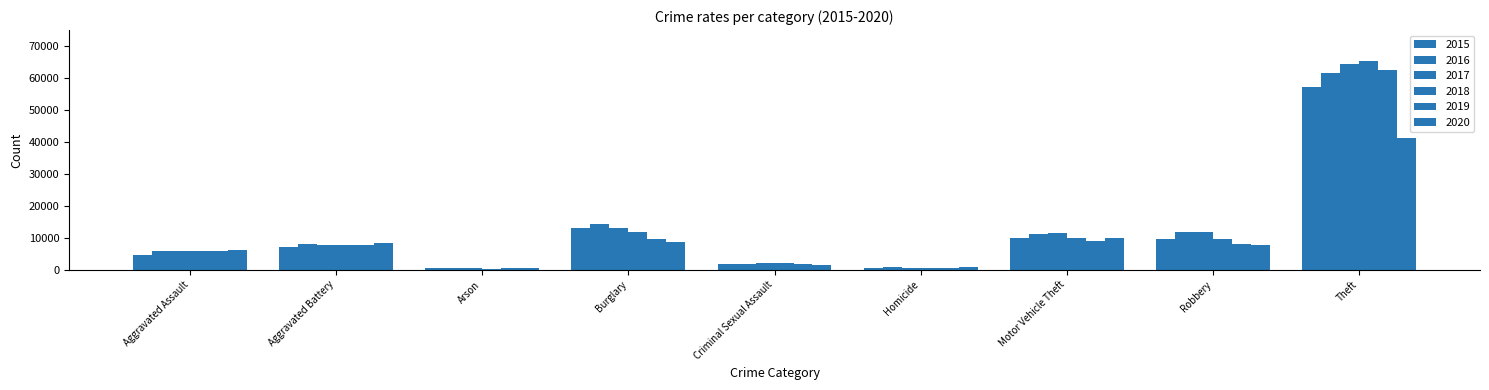

How many bars are there in total?

54